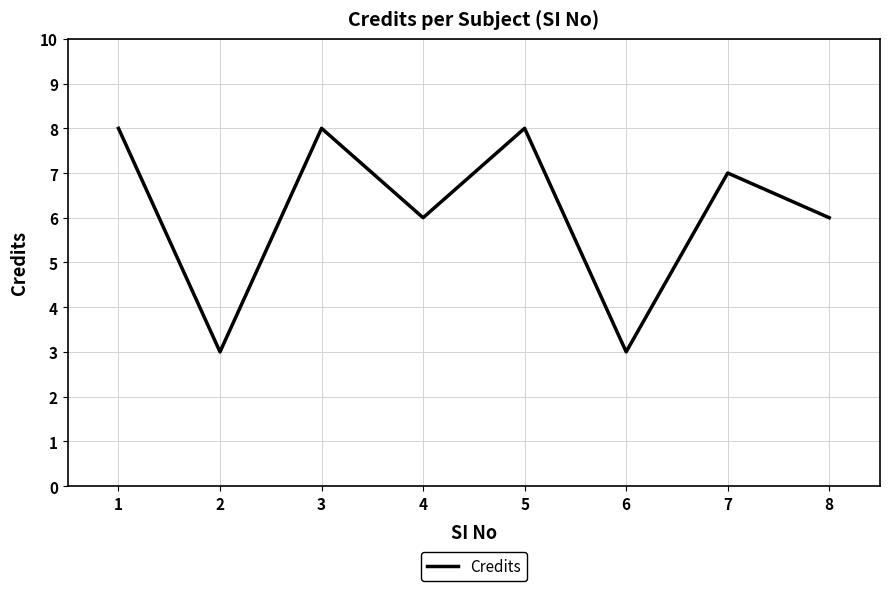

How many values are below 7?

4